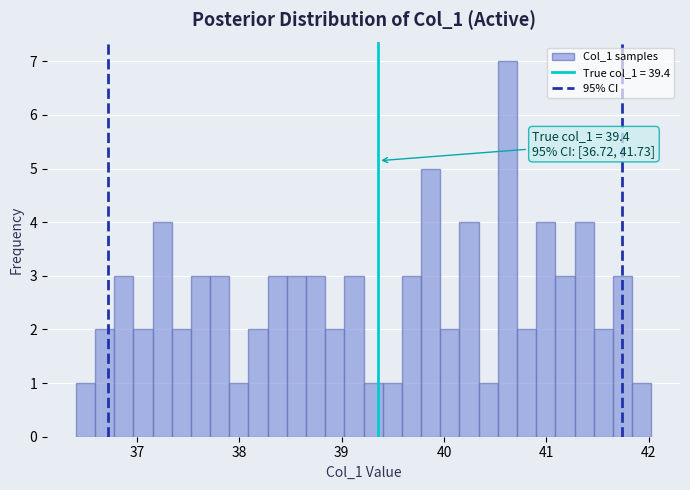

Around what value on the x-axis is the tallest bar? Give the approximate position of its centre, as read against the axis.

40.6